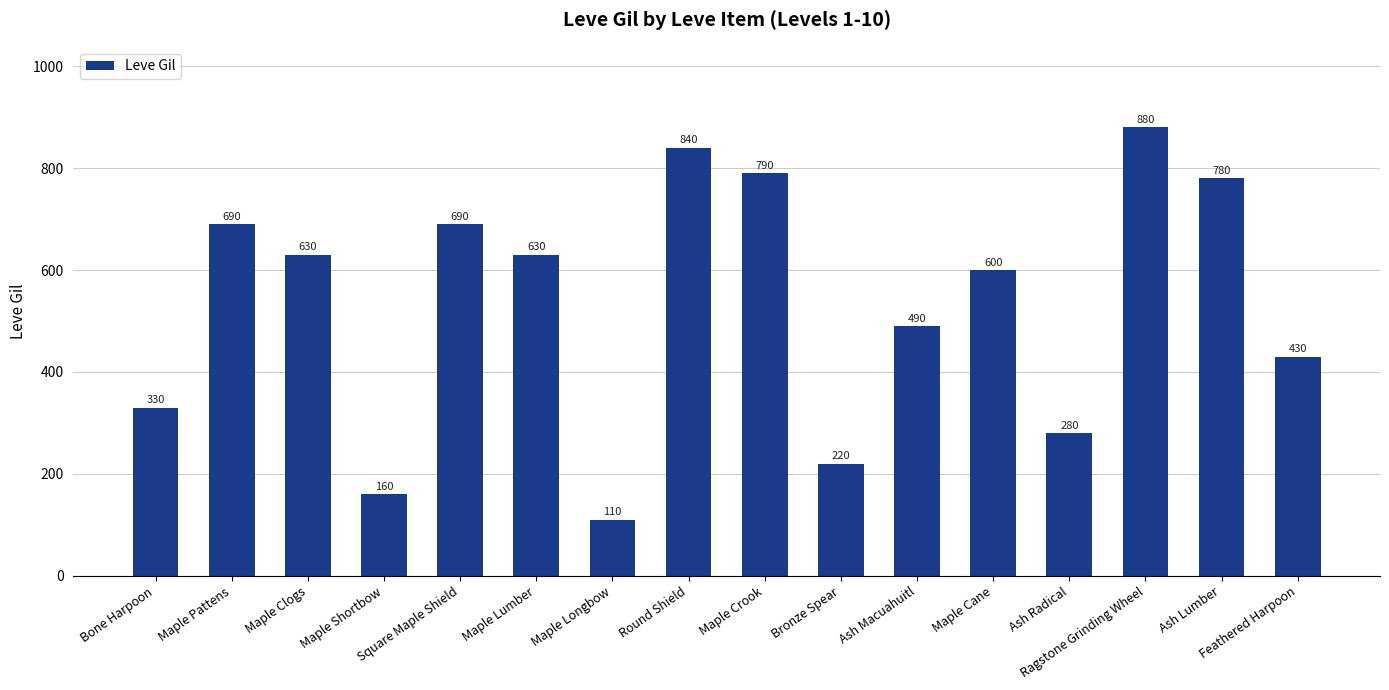

True or false: the data shows 600 at Maple Cane.

True